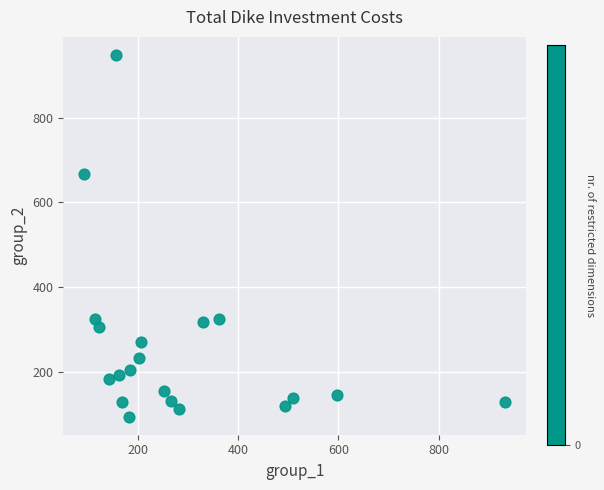

What Y value in the scatter plot is closest to 521?

667.7